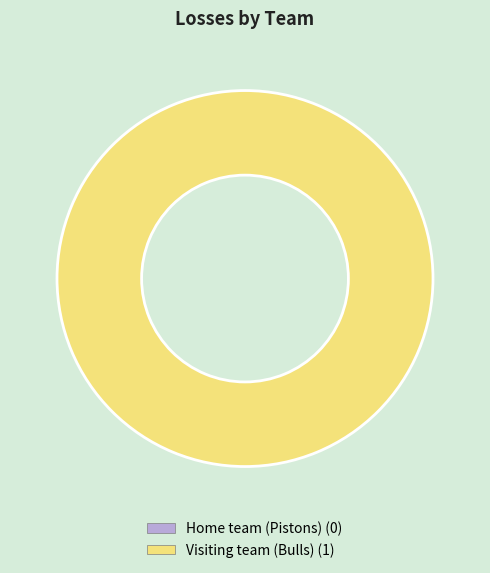

Between Visiting team (Bulls) and Home team (Pistons), which is larger?

Visiting team (Bulls)